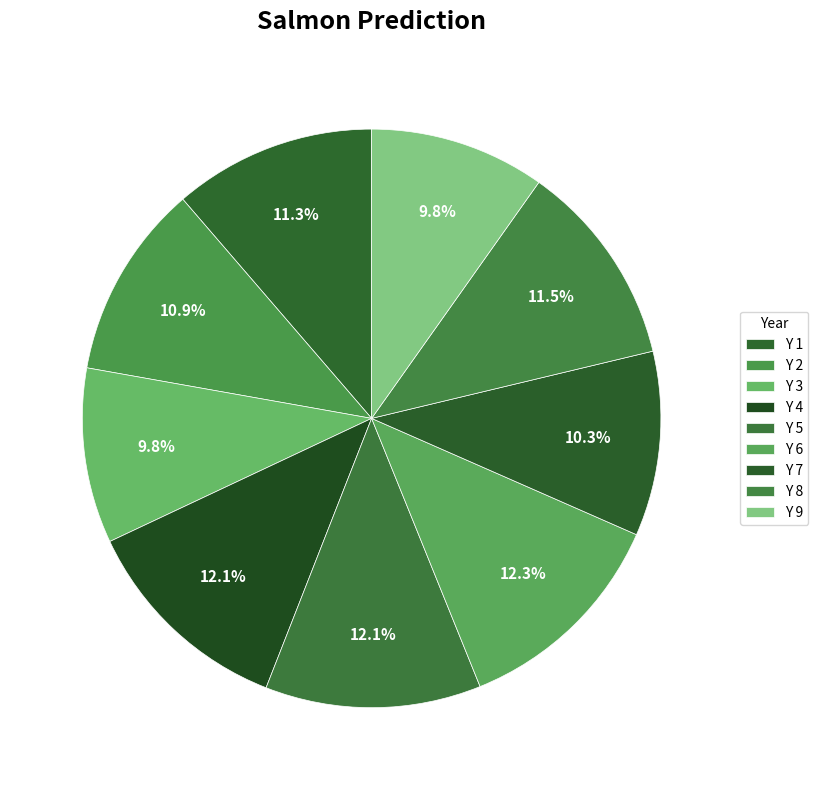

To the nearest percent, what portion does Y 1 represent?

11%